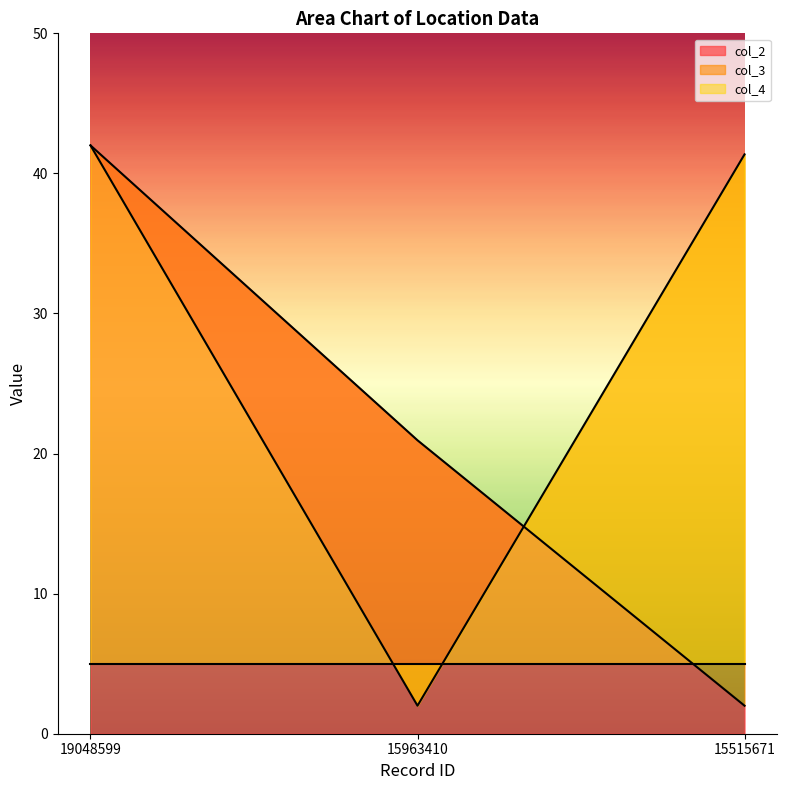

What is the value of the col_3 point at the 2nd from the left?

2.0